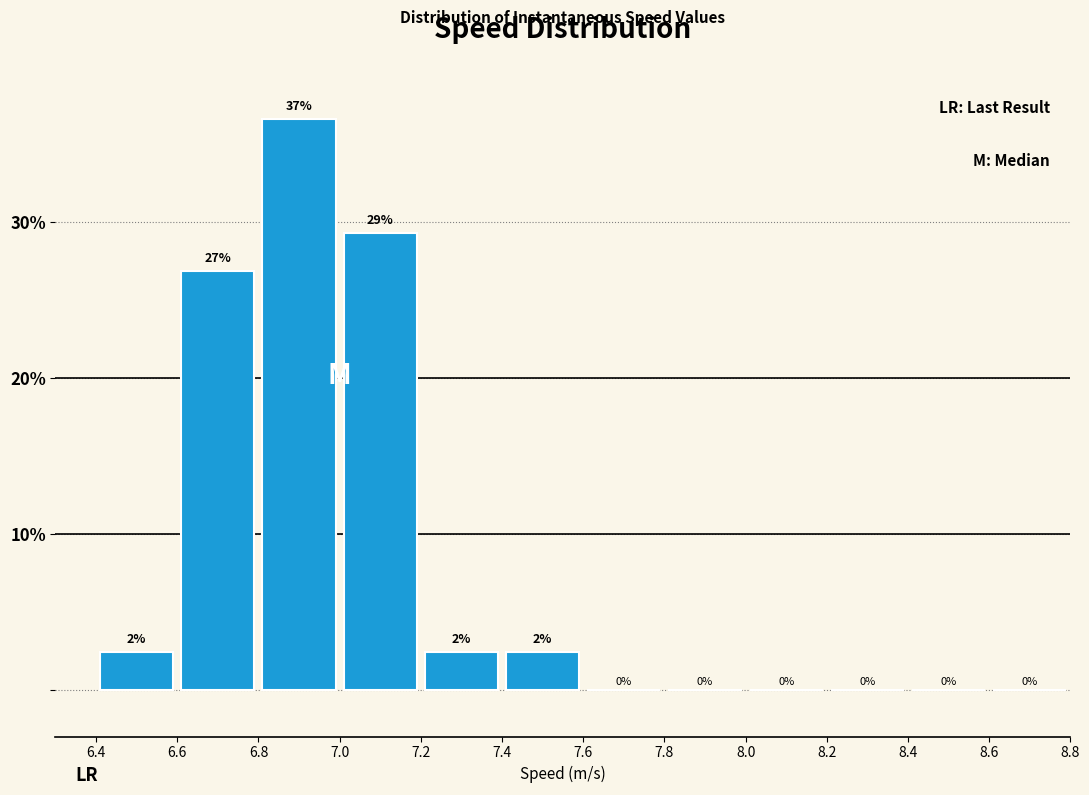

Over which range of the x-axis is the bar tallest?

6.8 to 7.0